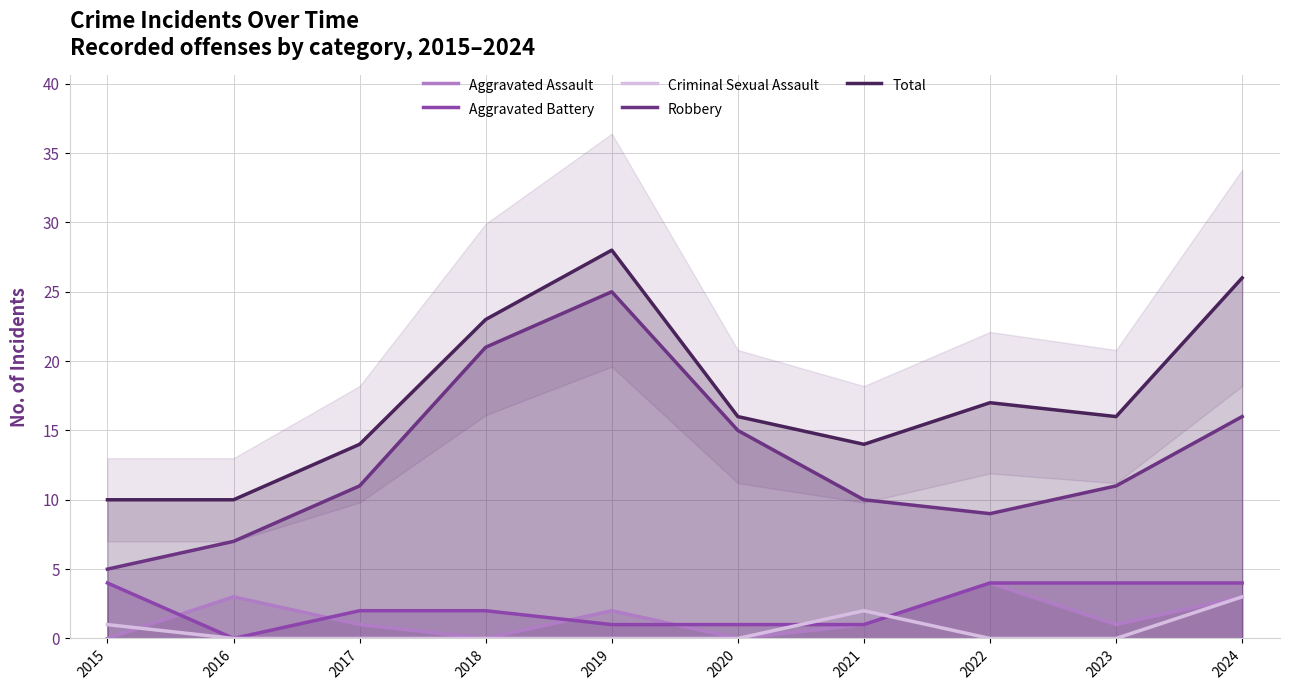

Where is the first local minimum for Aggravated Assault?

2018